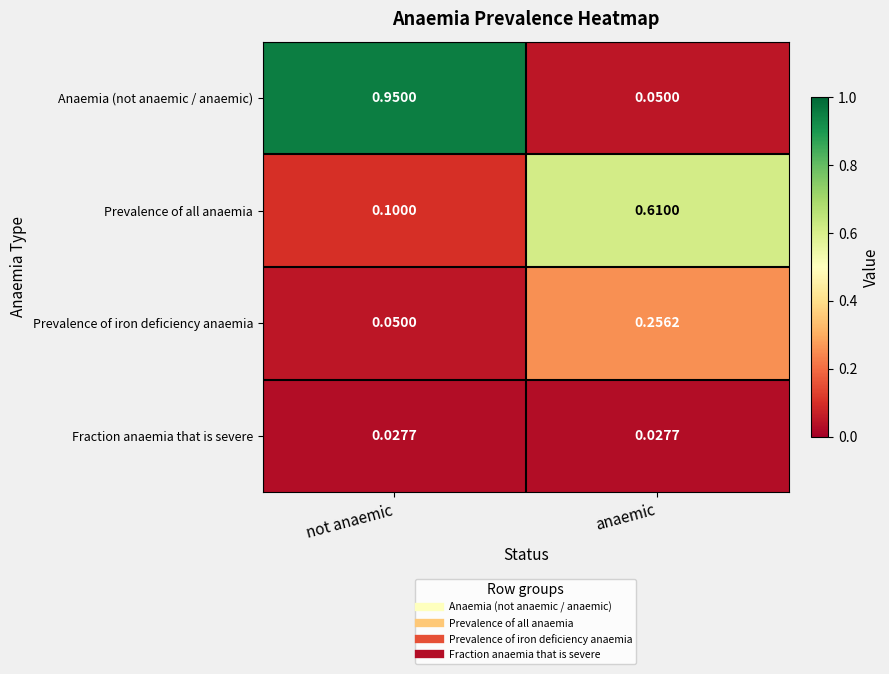

Rank the series by their average value, from lowest to highest.

Fraction anaemia that is severe, Prevalence of iron deficiency anaemia, Prevalence of all anaemia, Anaemia (not anaemic / anaemic)